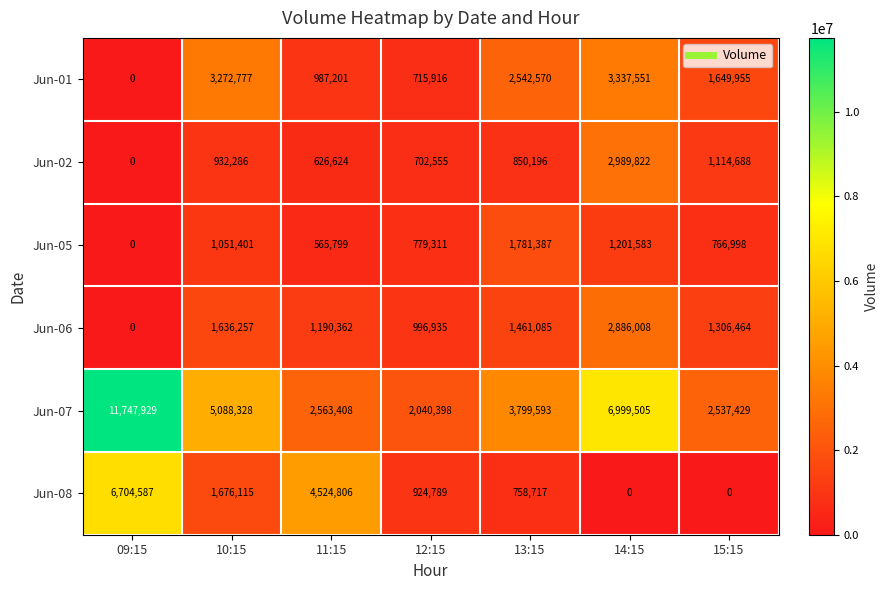

List the series in order of their peak value, lowest first.

Jun-05, Jun-06, Jun-02, Jun-01, Jun-08, Jun-07